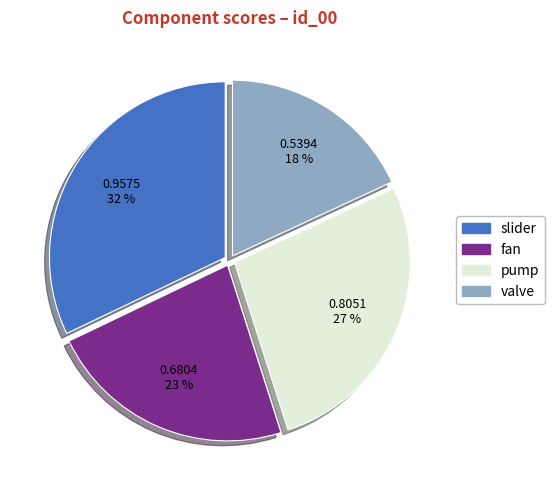

Rank the categories by value from highest to lowest.

slider, pump, fan, valve